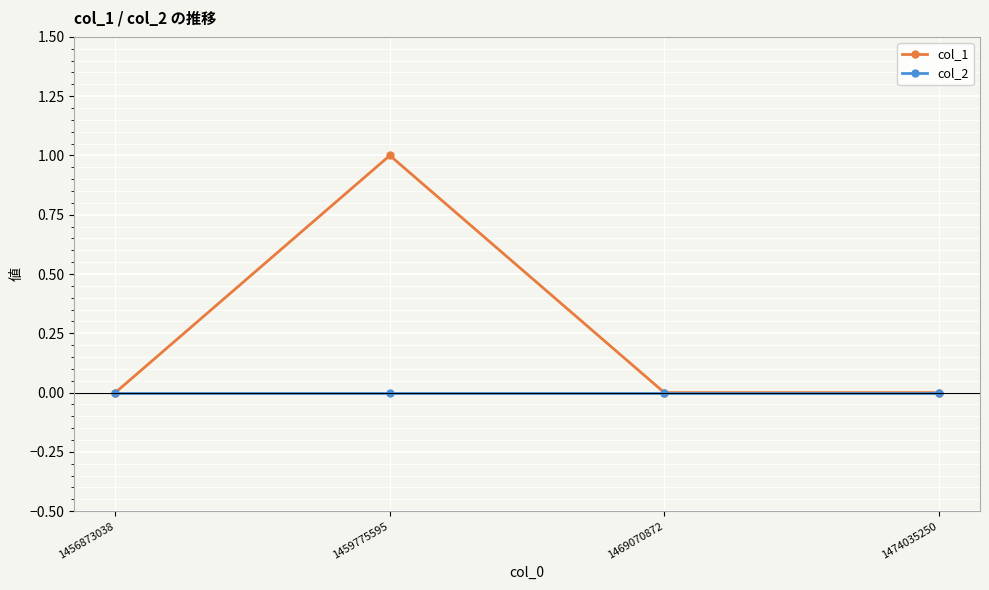

List the series in order of their overall mean, lowest first.

col_2, col_1